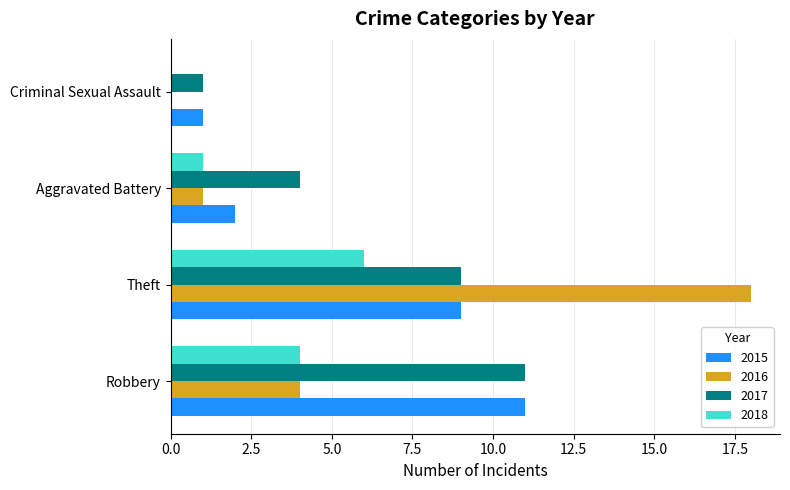

Between Robbery and Theft, which series saw the biggest shift?

2016